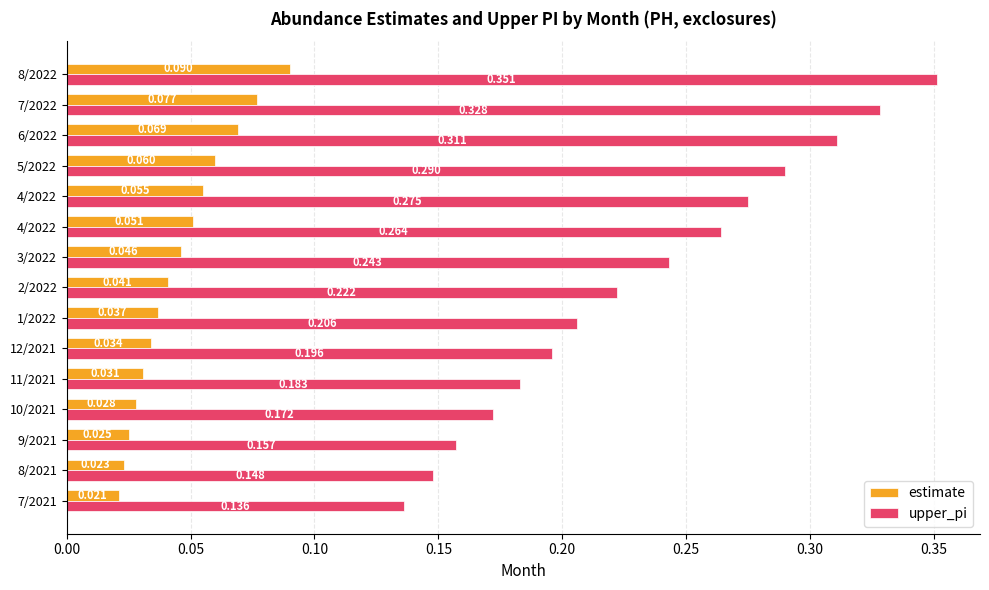

Reading left to right, list all the values displayed in this chart.

estimate: 0.0	0.0	0.0	0.0	0.0	0.0	0.0	0.0	0.0	0.1	0.1	0.1	0.1	0.1	0.1
upper_pi: 0.1	0.1	0.2	0.2	0.2	0.2	0.2	0.2	0.2	0.3	0.3	0.3	0.3	0.3	0.4